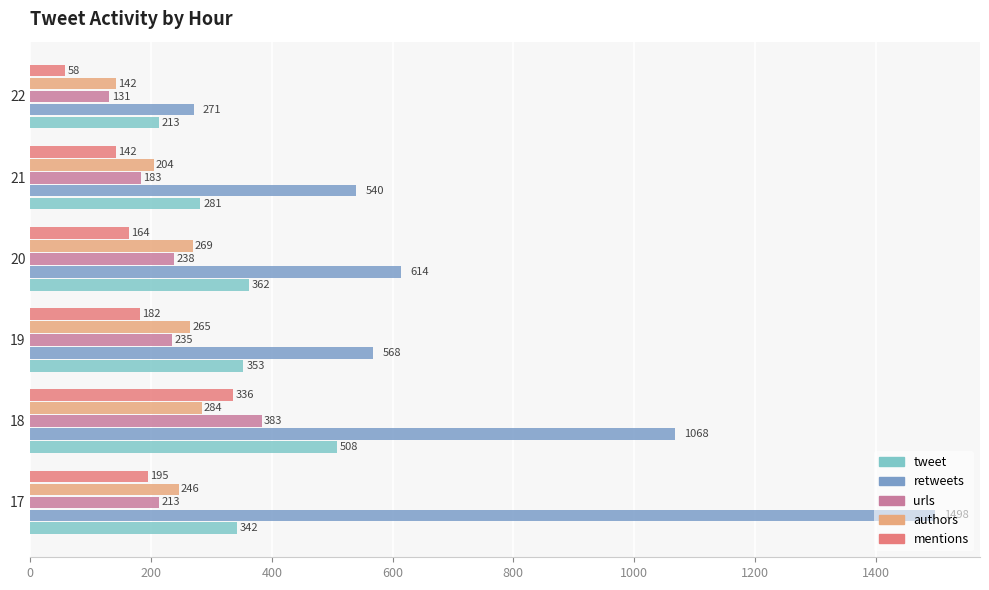

The authors series shows 269 at 20. True or false?

True